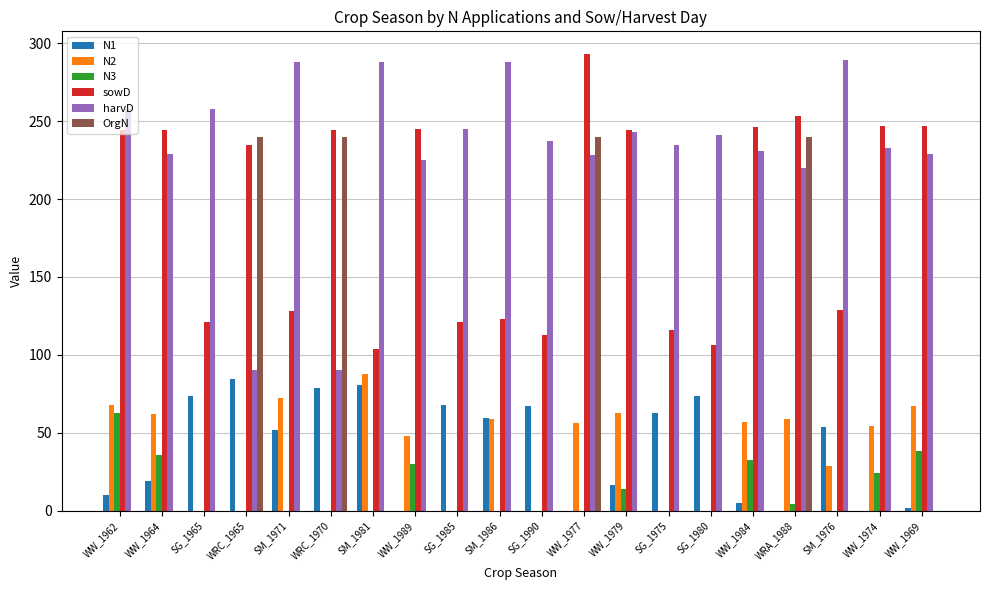

At which category is the sum across all series the highest?

WW_1977